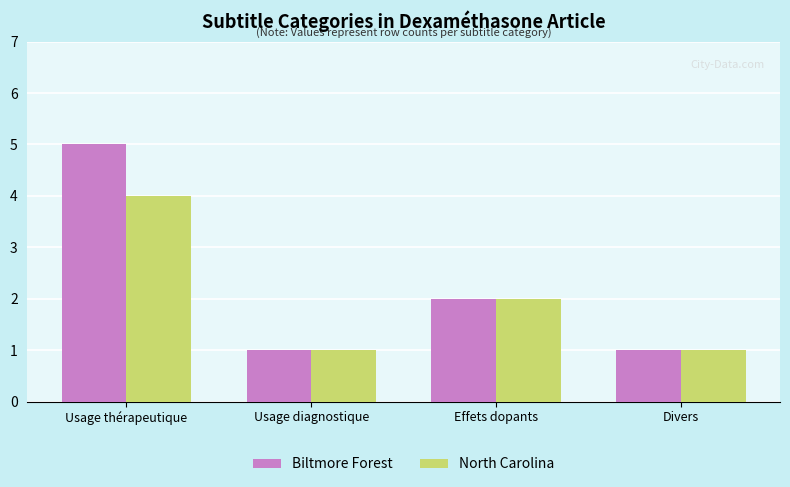

At which category is the sum across all series the highest?

Usage thérapeutique